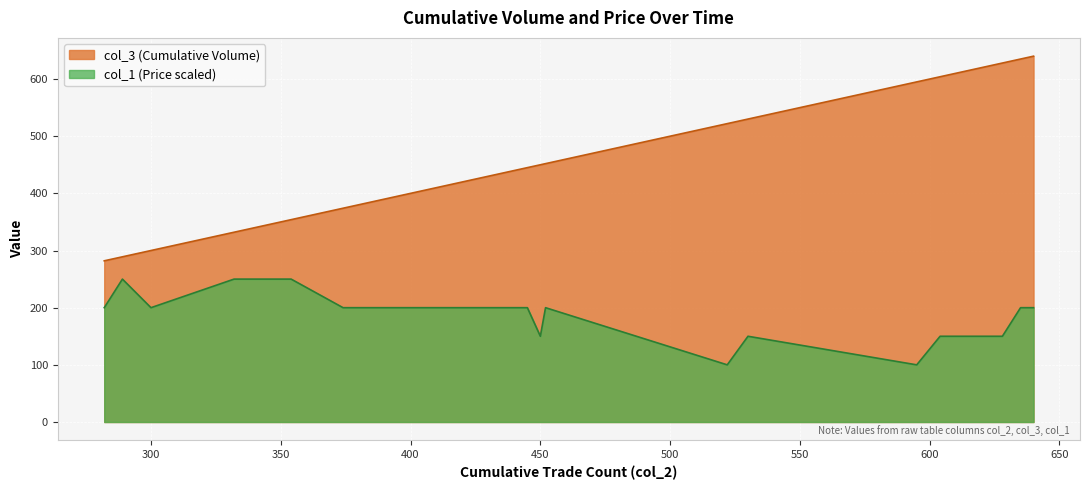

What is the value of the col_3 point at the 5th from the left?

354.0